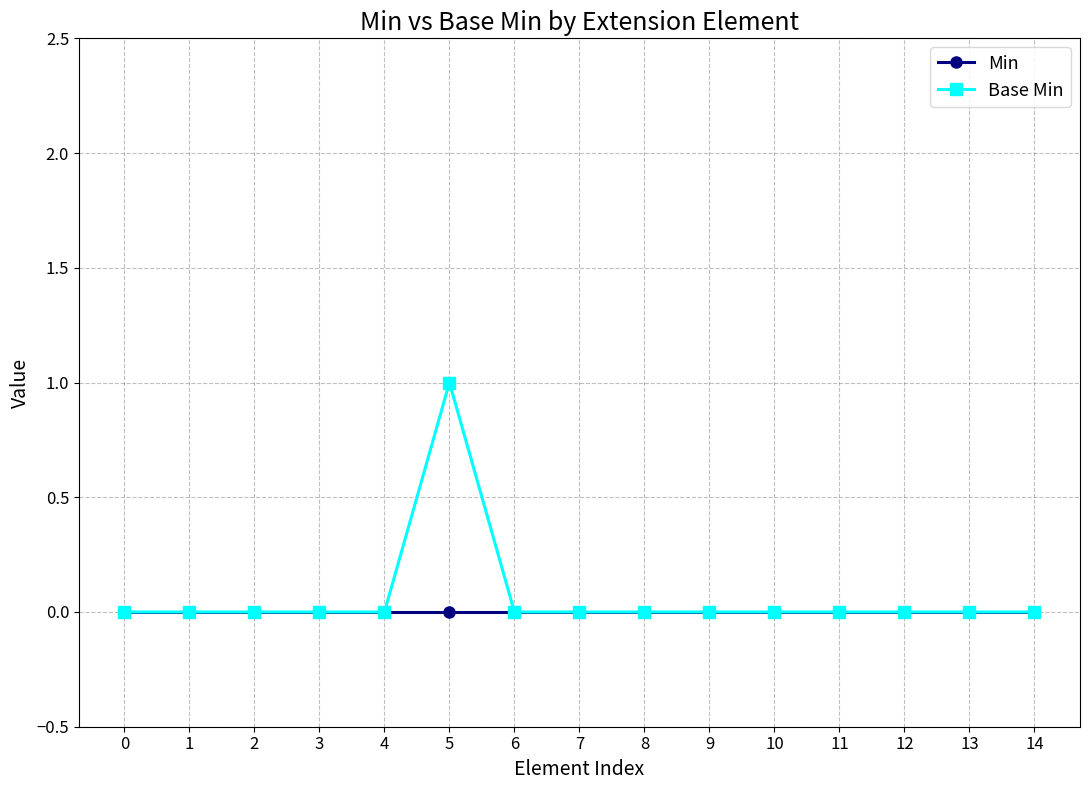

How many data points does each series have?

15